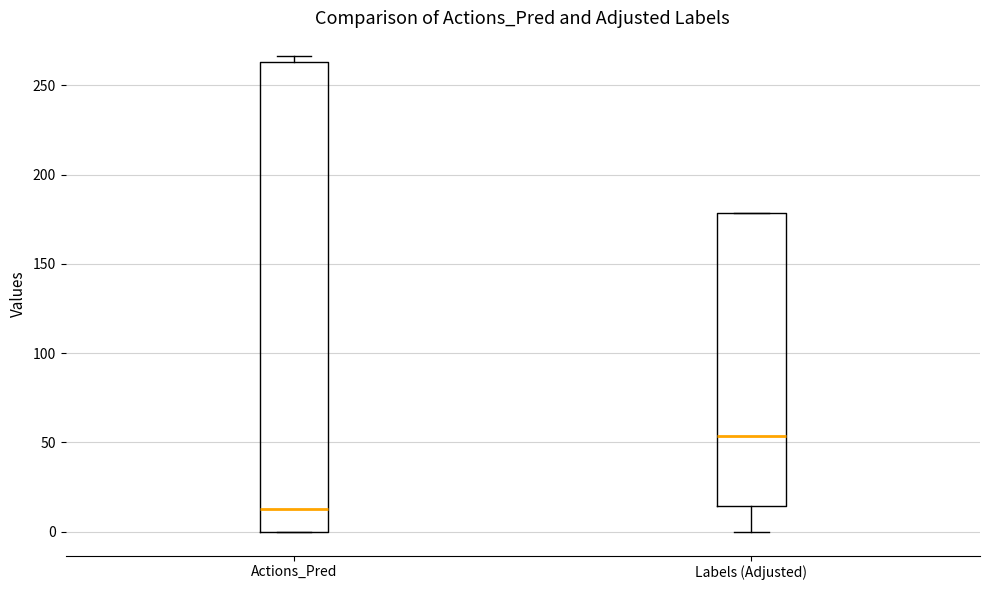

Reading left to right, read every box against the y-axis: the position of its median line, the range the box covers, and the ends of its whiskers. The values are not printed on the chart, so give them approximately, as read against the axis.

Actions_Pred: median 15, box 0 to 265, whiskers 0 to 265 (just above the box's upper edge)
Labels (Adjusted): median 55, box 15 to 180, whiskers 0 to 180